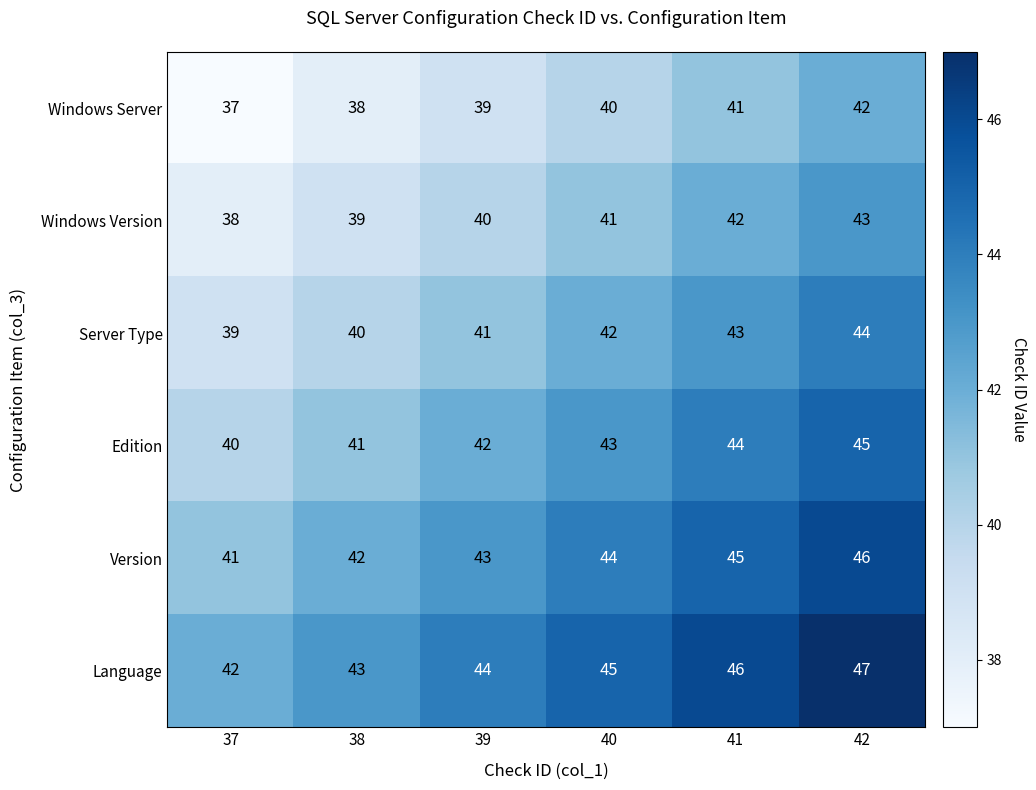

What is the difference between the highest and lowest values at 38?

5